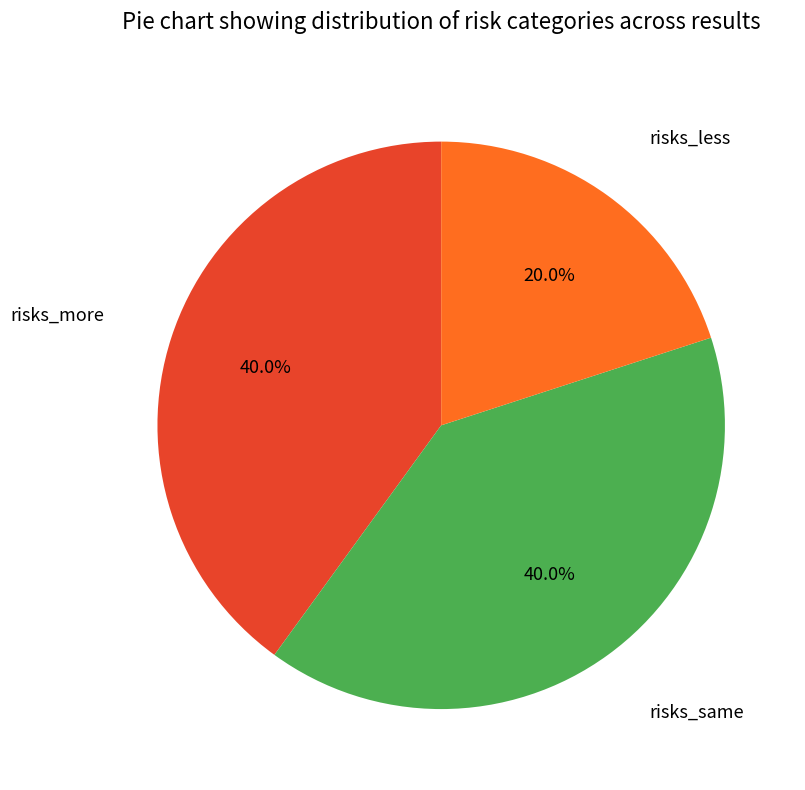

Do risks_same and risks_less together represent more than half of the pie?

Yes